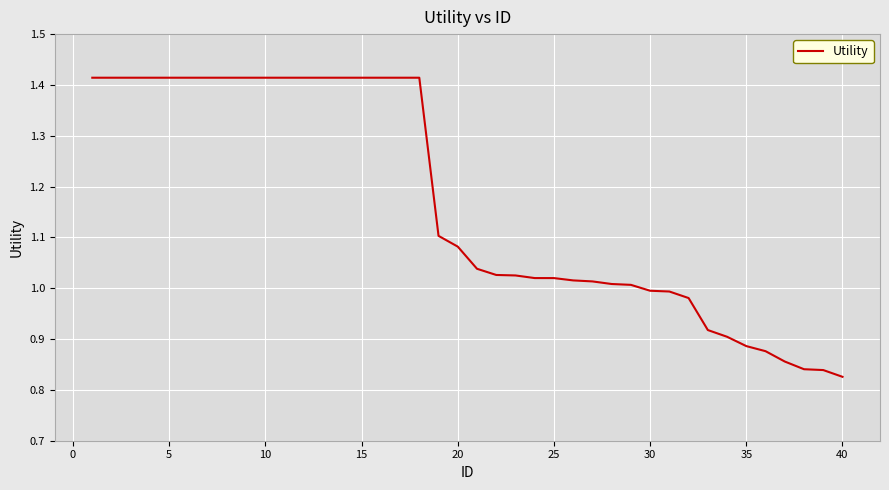

What is the difference between the maximum and minimum values?

0.6